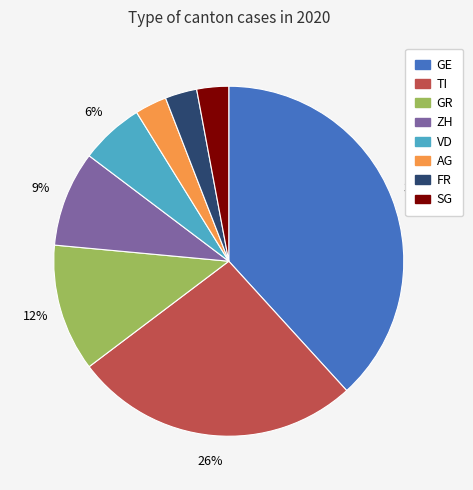

Is there a majority slice in this chart?

No